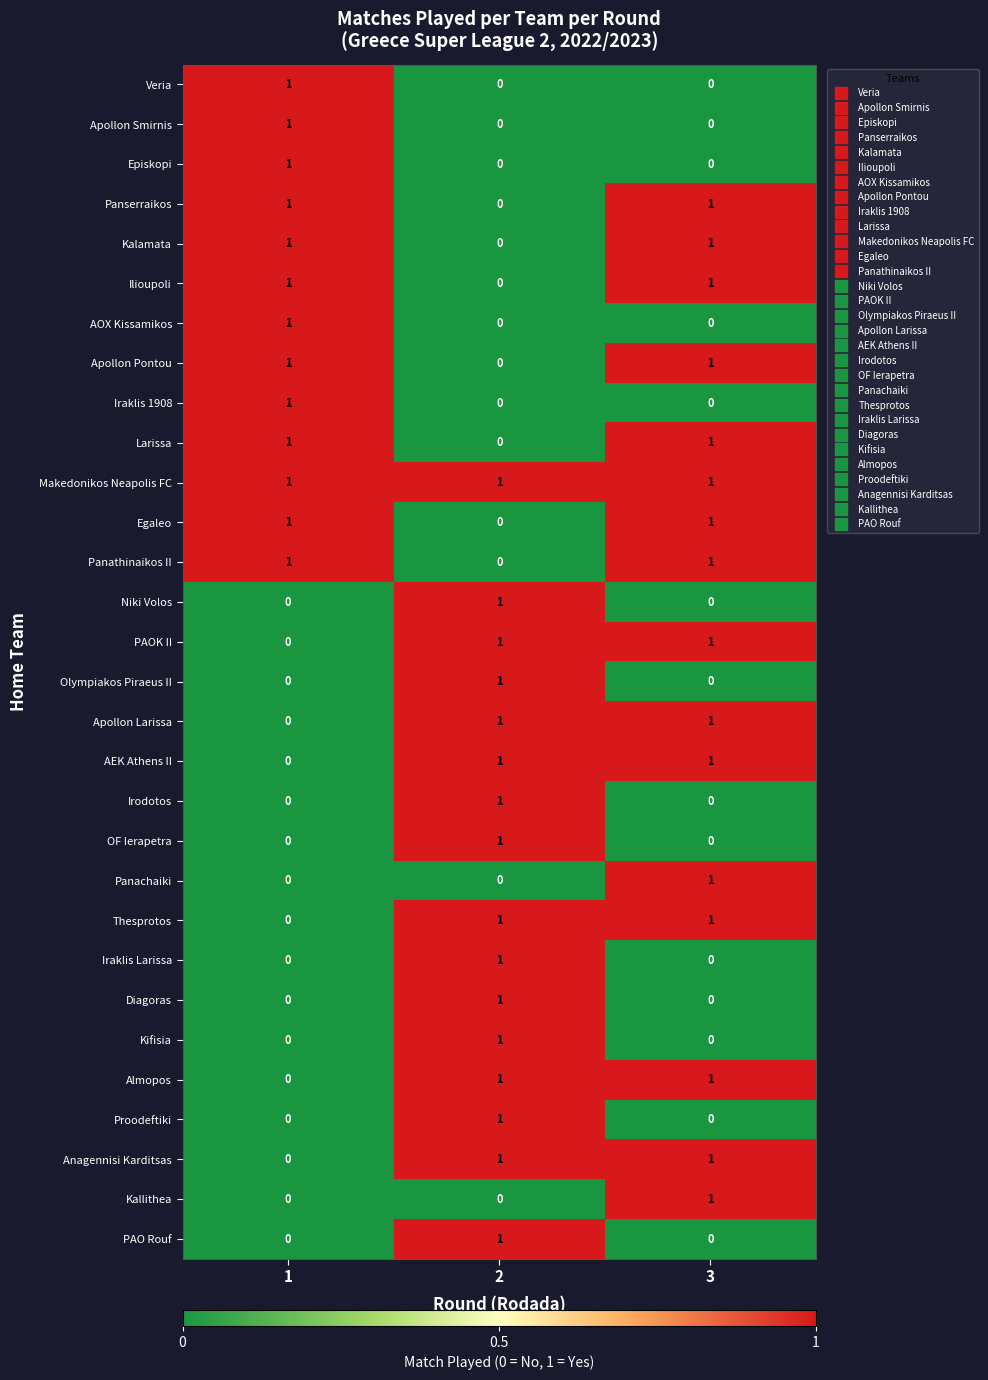

True or false: Kalamata has a value of -1 at 2.

False